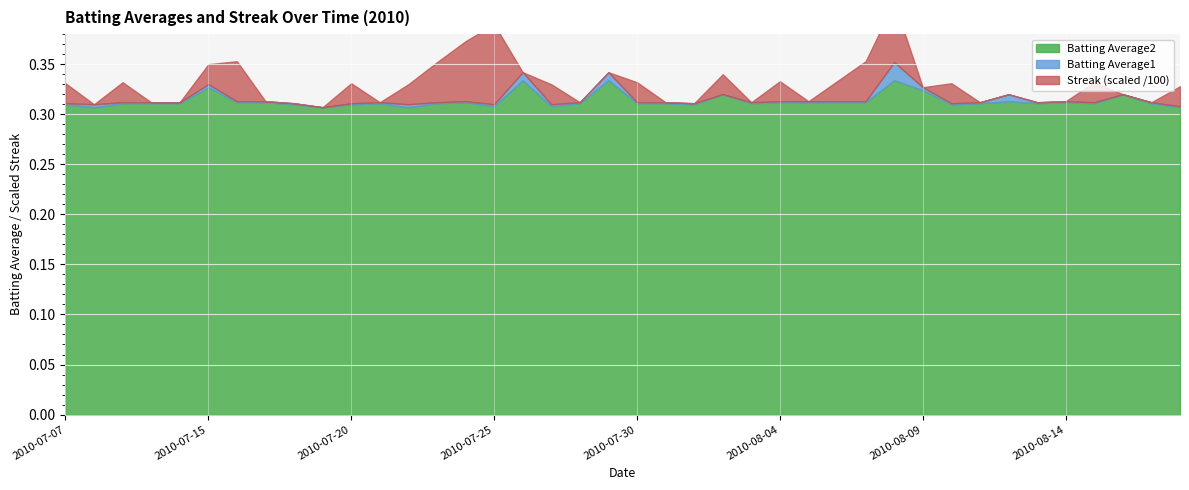

Reading right to left, extract all data points from this chart.

Batting Average1: 0.3	0.3	0.3	0.3	0.3	0.3	0.3	0.3	0.3	0.3	0.4	0.3	0.3	0.3	0.3	0.3	0.3	0.3	0.3	0.3	0.3	0.3	0.3	0.3	0.3	0.3	0.3	0.3	0.3	0.3	0.3	0.3	0.3	0.3	0.3	0.3	0.3	0.3	0.3	0.3
Batting Average2: 0.3	0.3	0.3	0.3	0.3	0.3	0.3	0.3	0.3	0.3	0.3	0.3	0.3	0.3	0.3	0.3	0.3	0.3	0.3	0.3	0.3	0.3	0.3	0.3	0.3	0.3	0.3	0.3	0.3	0.3	0.3	0.3	0.3	0.3	0.3	0.3	0.3	0.3	0.3	0.3
Streak: 2.0	0.0	0.0	2.0	0.0	0.0	0.0	0.0	2.0	0.0	6.0	4.0	2.0	0.0	2.0	0.0	2.0	0.0	0.0	2.0	0.0	0.0	2.0	0.0	8.0	6.0	4.0	2.0	0.0	2.0	0.0	0.0	0.0	4.0	2.0	0.0	0.0	2.0	0.0	2.0